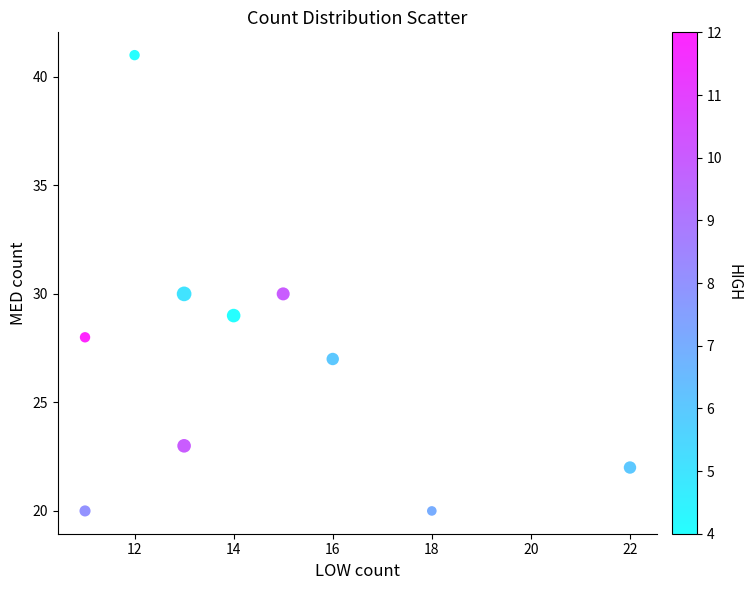

What is the average X value?

14